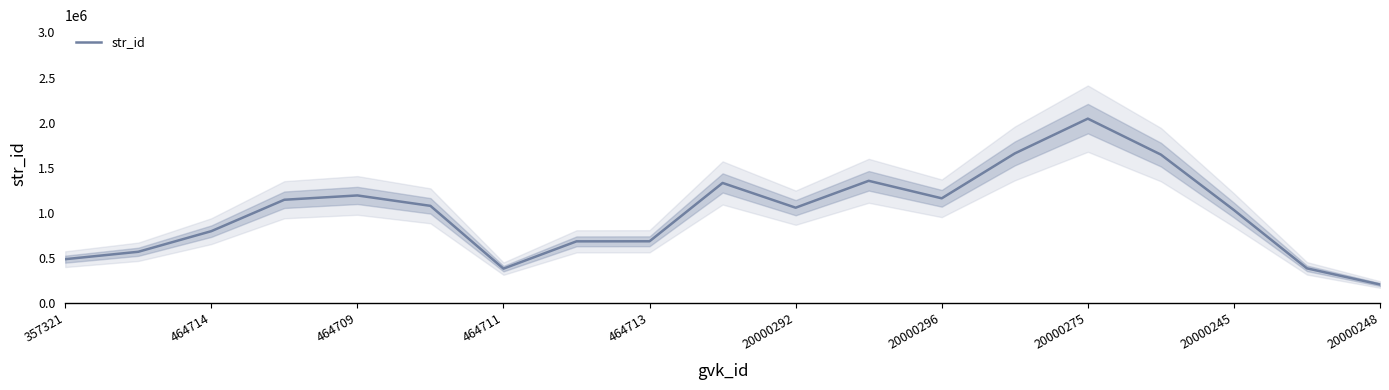

What is the label of the 14th point from the left?

13